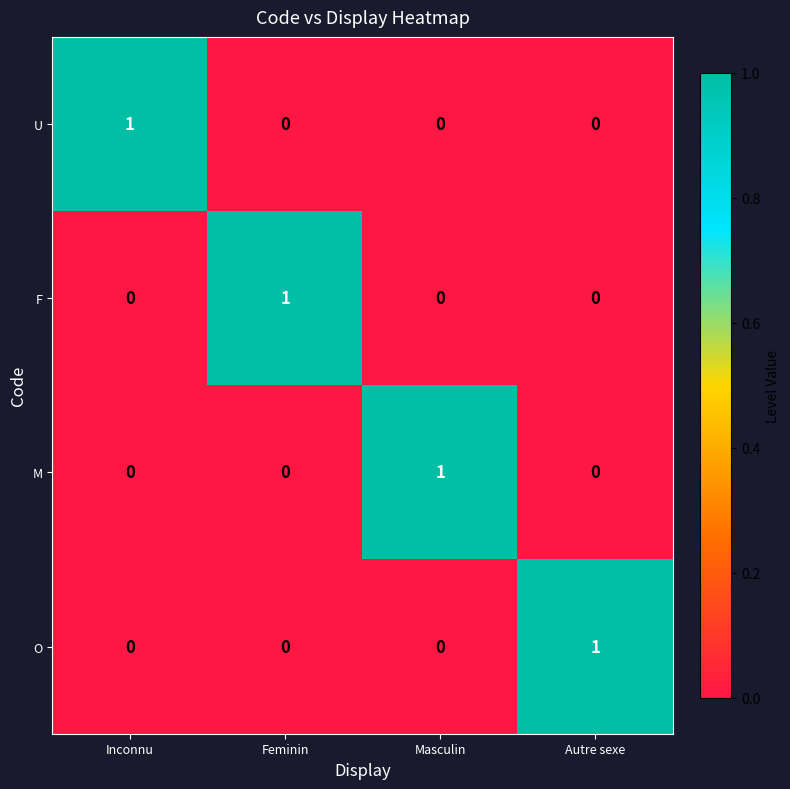

At how many categories does at least one series exceed 0?

4